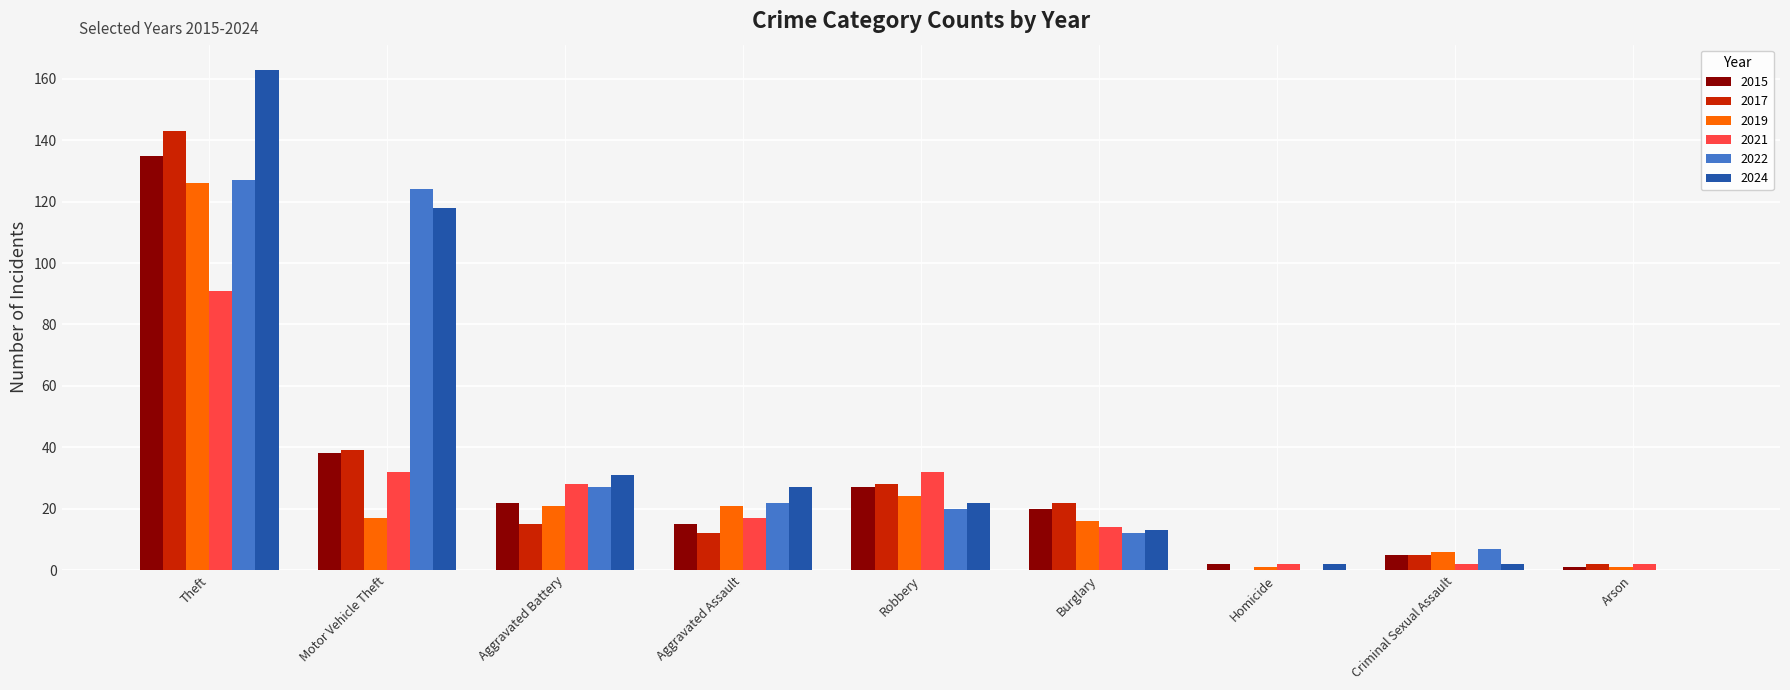

Is it true that 2024 equals -52 at Arson?

False